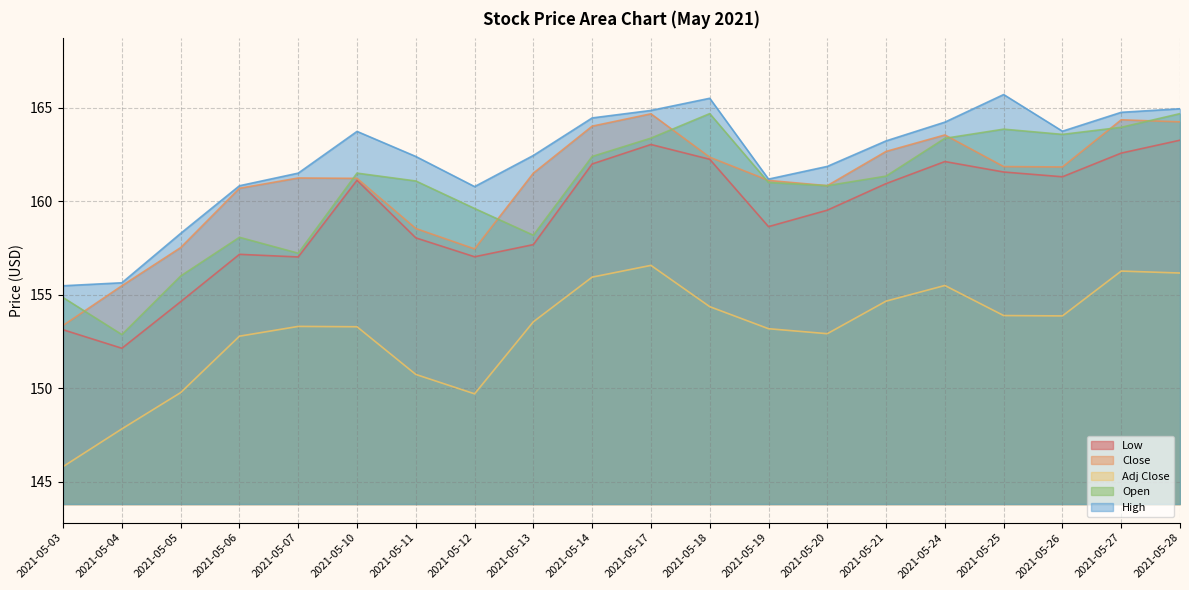

What is the difference between the Close values at 2021-05-26 and 2021-05-06?

1.1